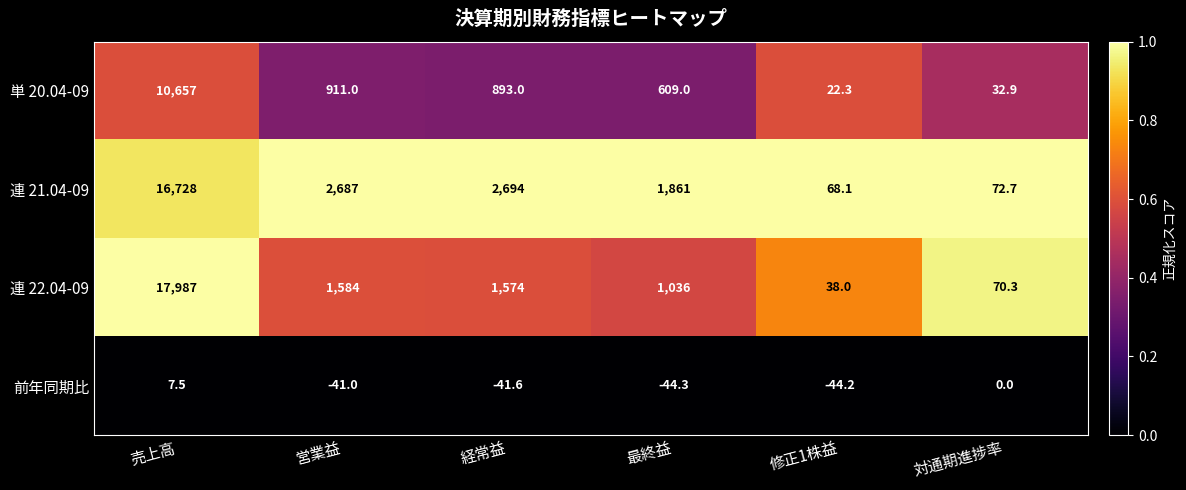

At 営業益, list the series in order from smallest to largest.

前年同期比, 単 20.04-09, 連 22.04-09, 連 21.04-09